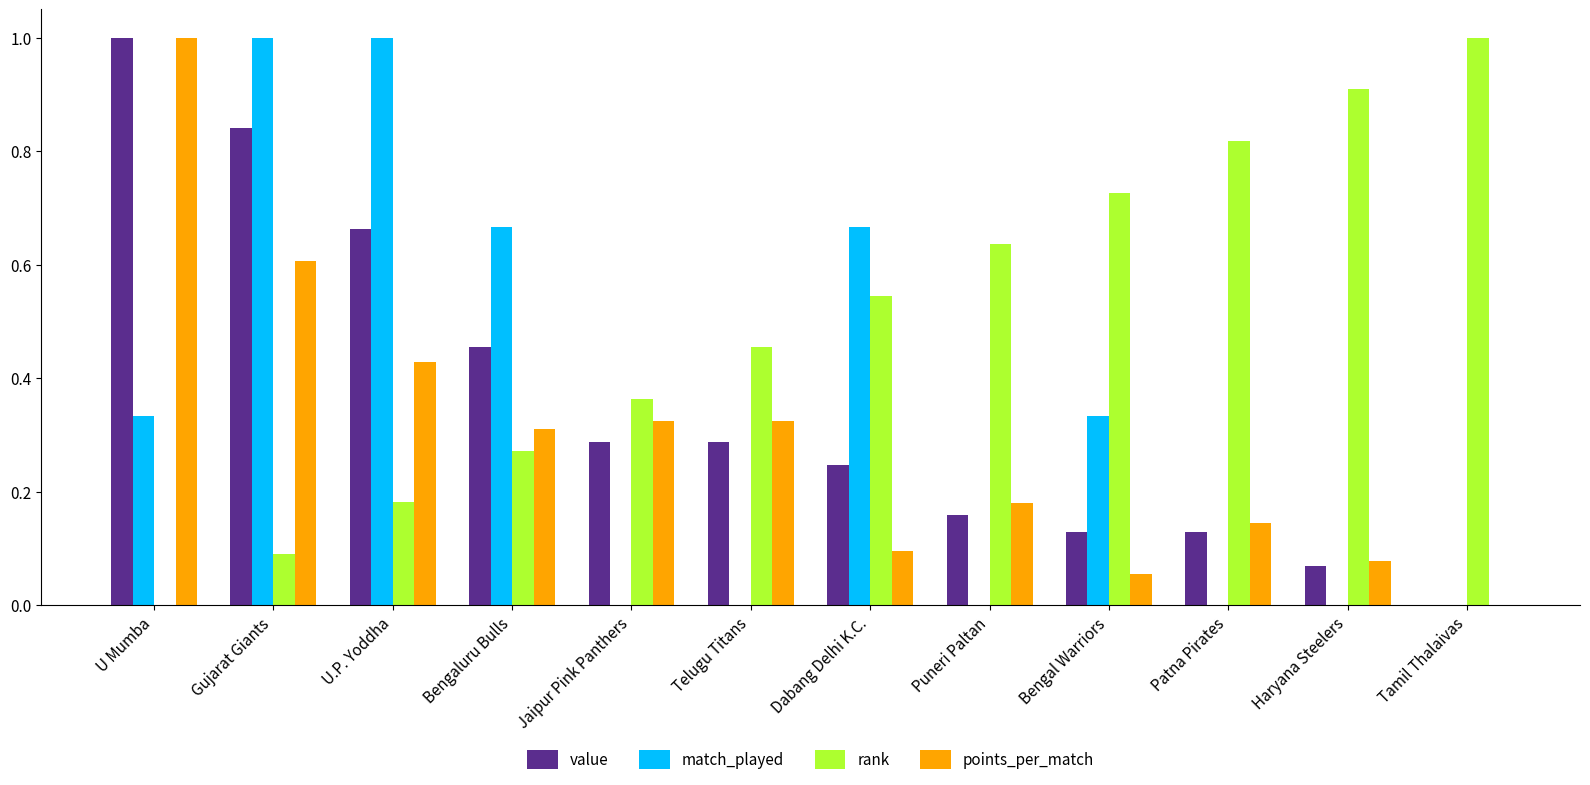

Which series has the largest total across all categories?

rank